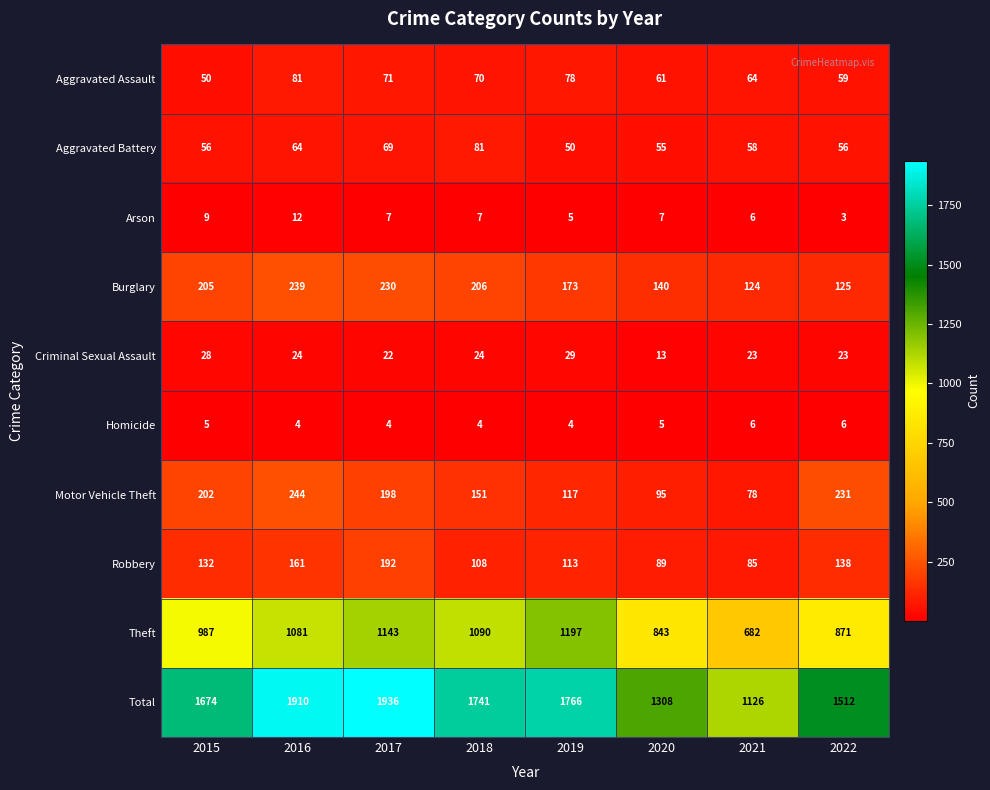

At which category is the sum across all series the highest?

2017